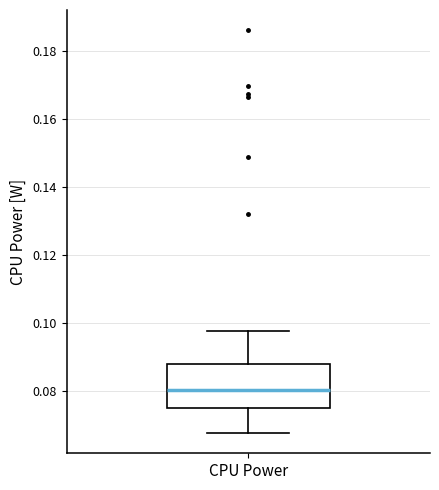

Read this box plot against the y-axis: the position of the median line, the range covered by the box, and the ends of both whiskers. The values are not printed on the chart, so give them approximately, as read against the axis.

median 0.080, box 0.074 to 0.088, whiskers 0.068 to 0.098